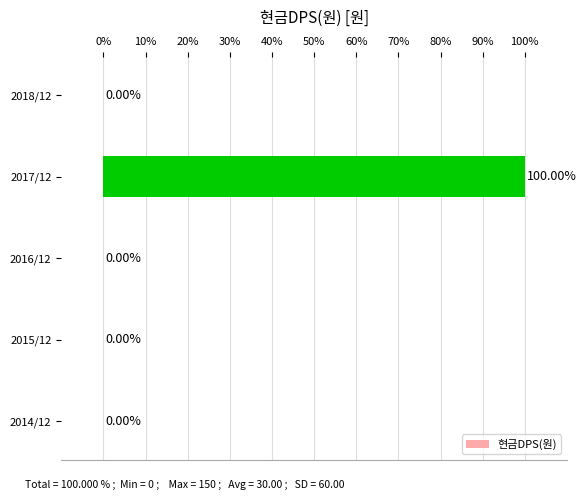

What is the change in value from 2017/12 to 2018/12?

-100